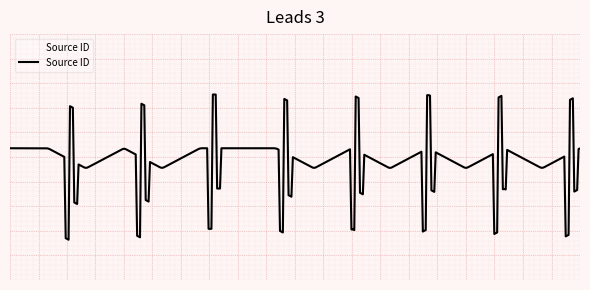

What is the minimum value shown in the chart?

-7.1